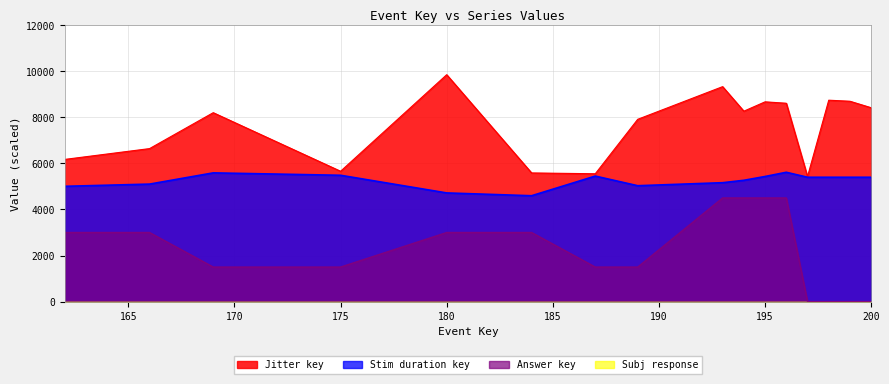

True or false: Stim duration key and Jitter key intersect in this chart.

False